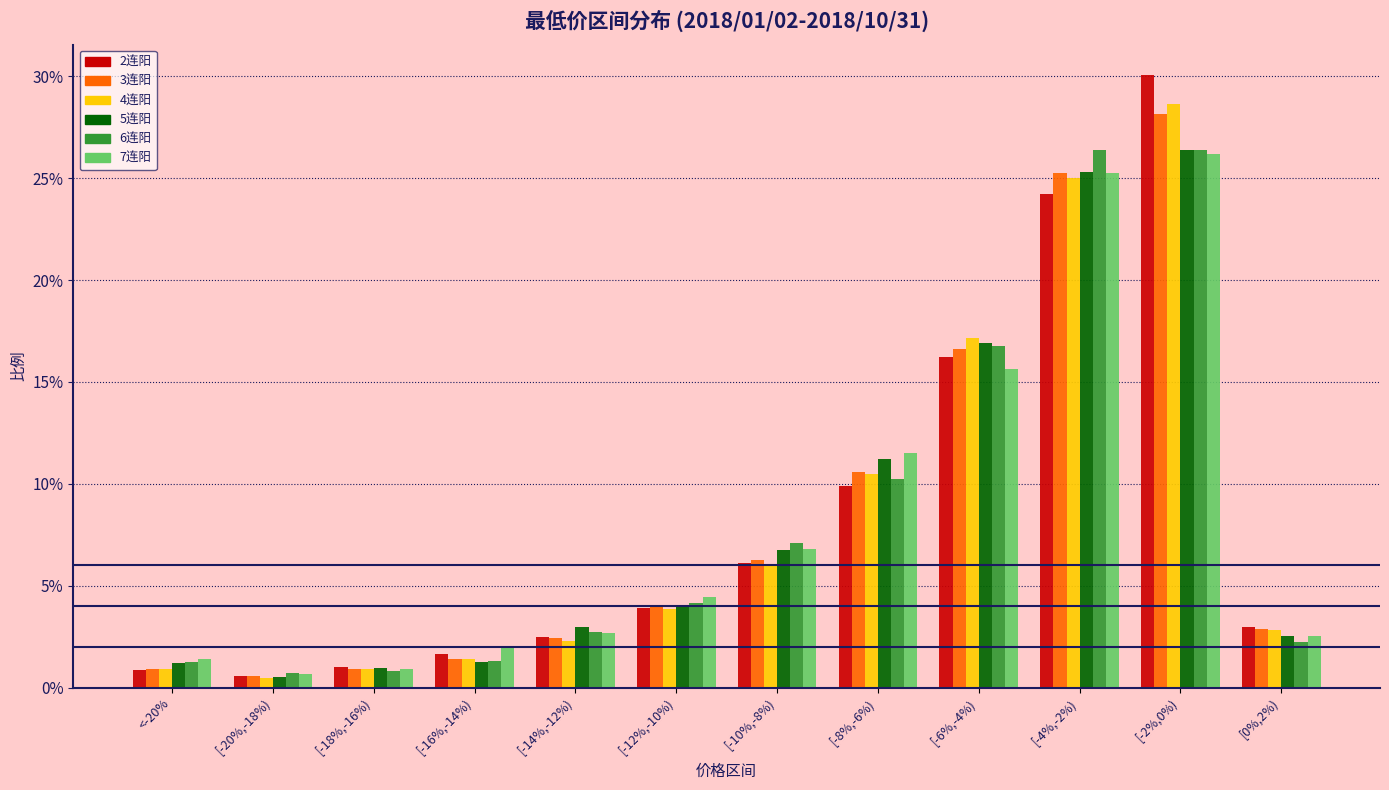

What are all the series names shown in the legend?

2连阳, 3连阳, 4连阳, 5连阳, 6连阳, 7连阳